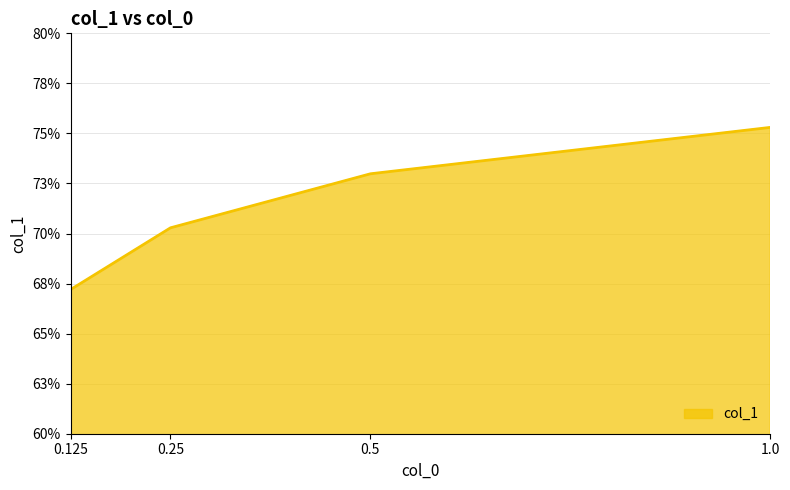

Does the chart have visible grid lines?

Yes